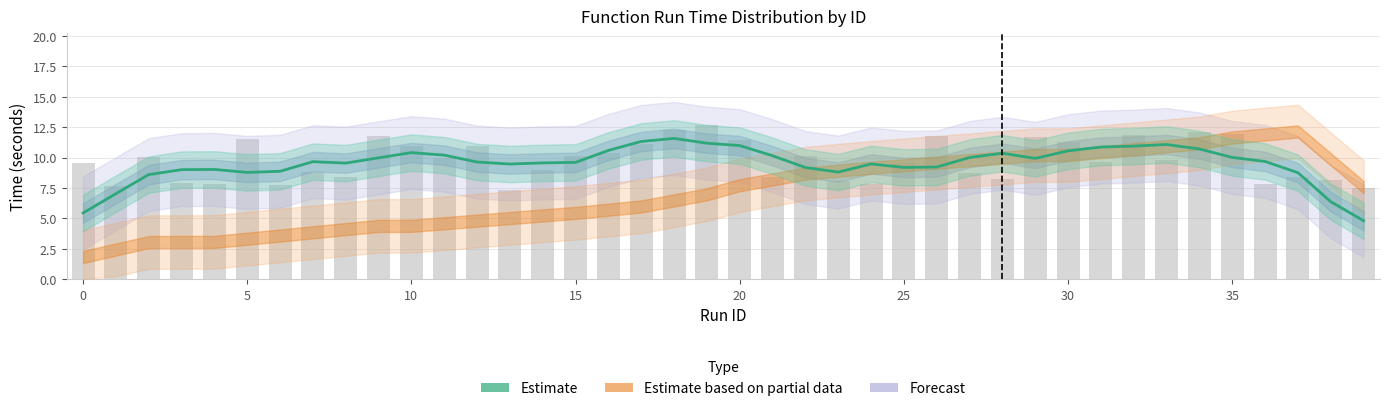

What is the sum of all values?

380.6